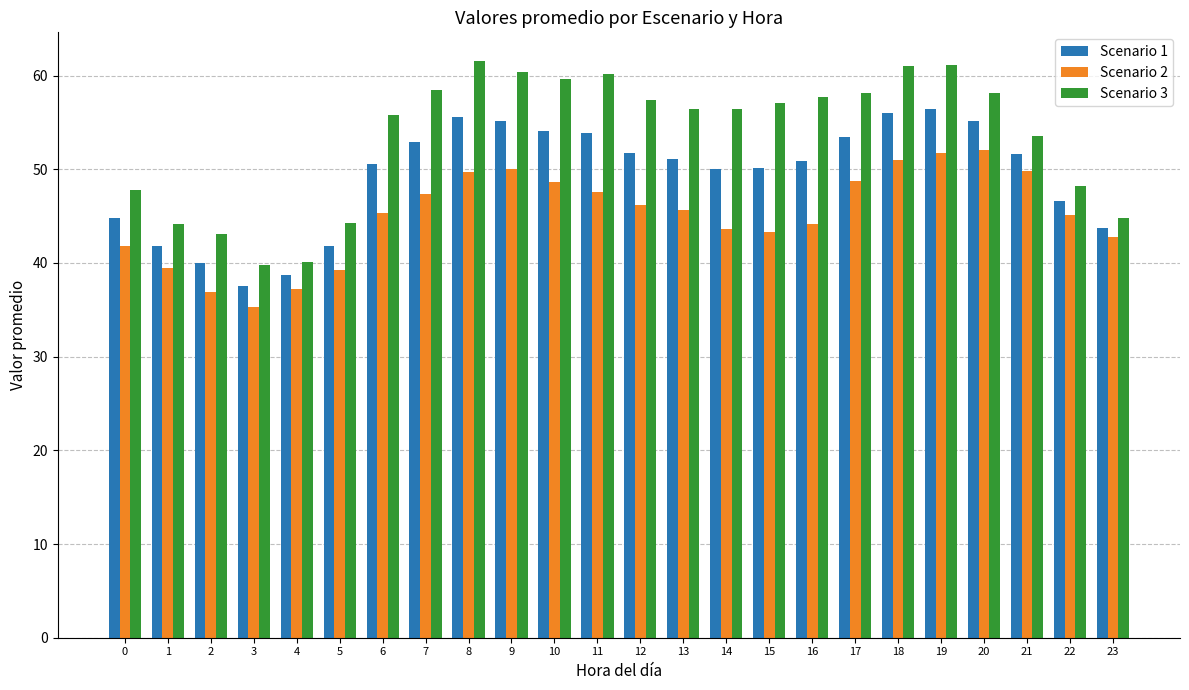

What is the total value across all series at 0?

134.4